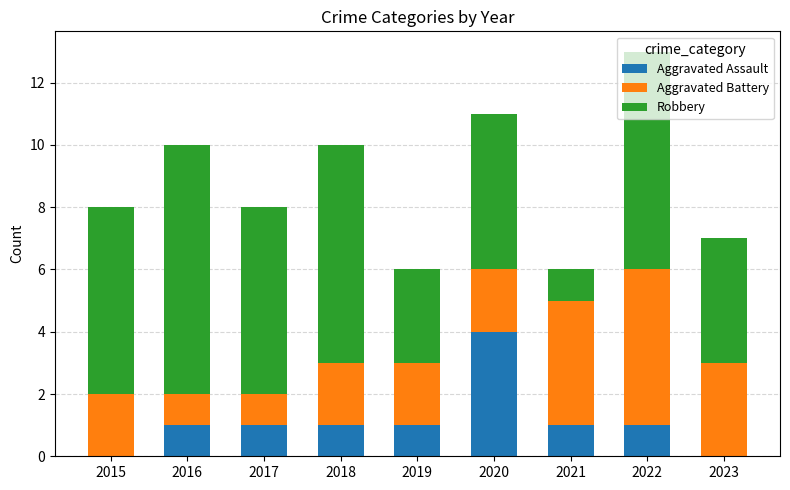

True or false: Aggravated Assault has a value of 1 at 2016.

True